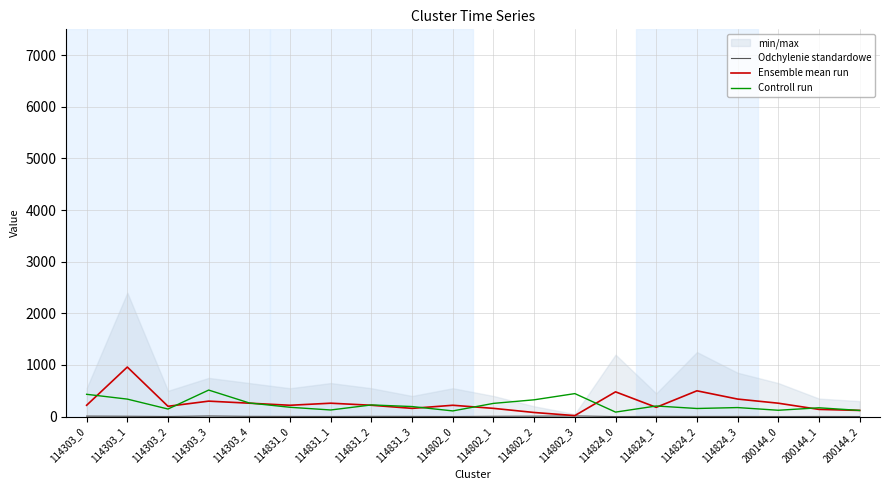

Is the value of Controll run at 114802_0 greater than the value of Ensemble mean run at 114802_2?

Yes